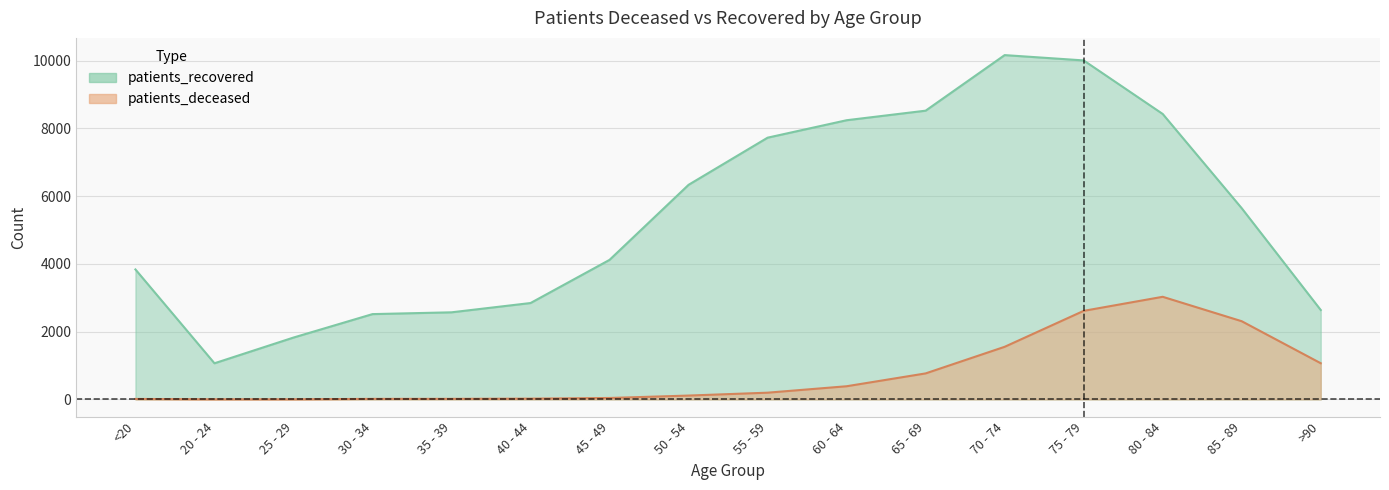

Where is patients_deceased nearest to the value 1515?

70 - 74